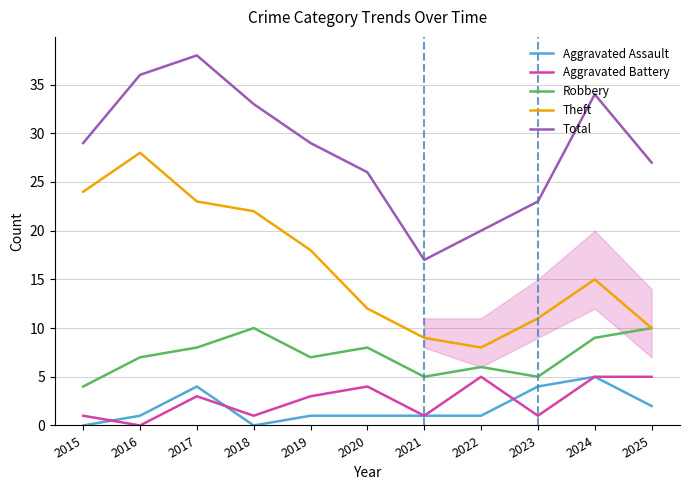

At which category is the sum across all series the highest?

2017